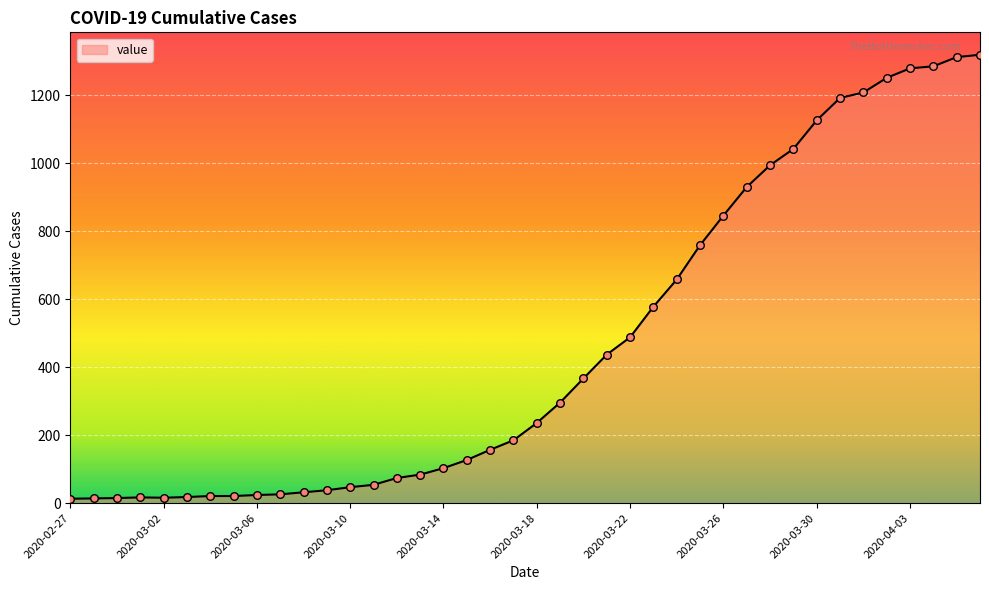

What is the difference between the maximum and minimum values?

1306